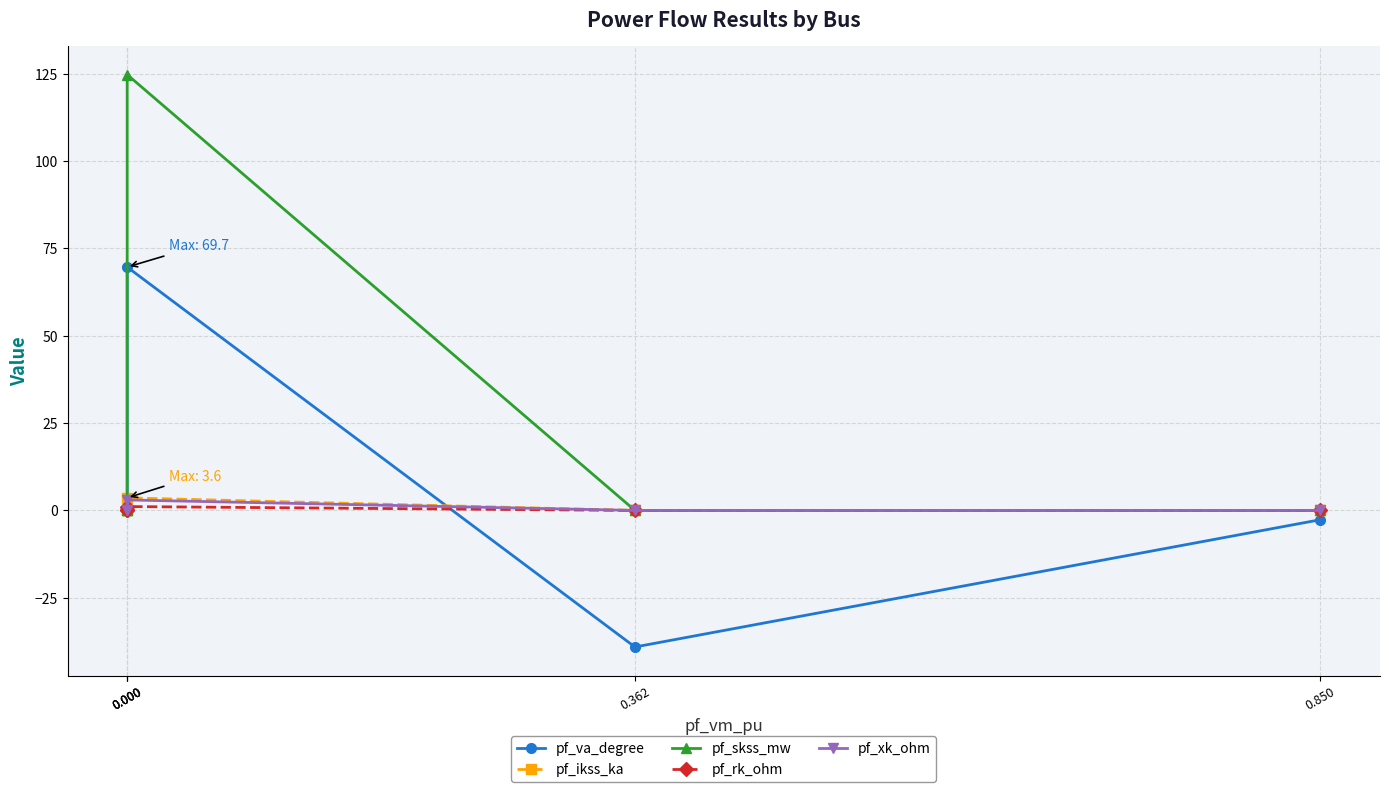

Where do pf_rk_ohm and pf_va_degree first cross each other?

0.362 and 0.000